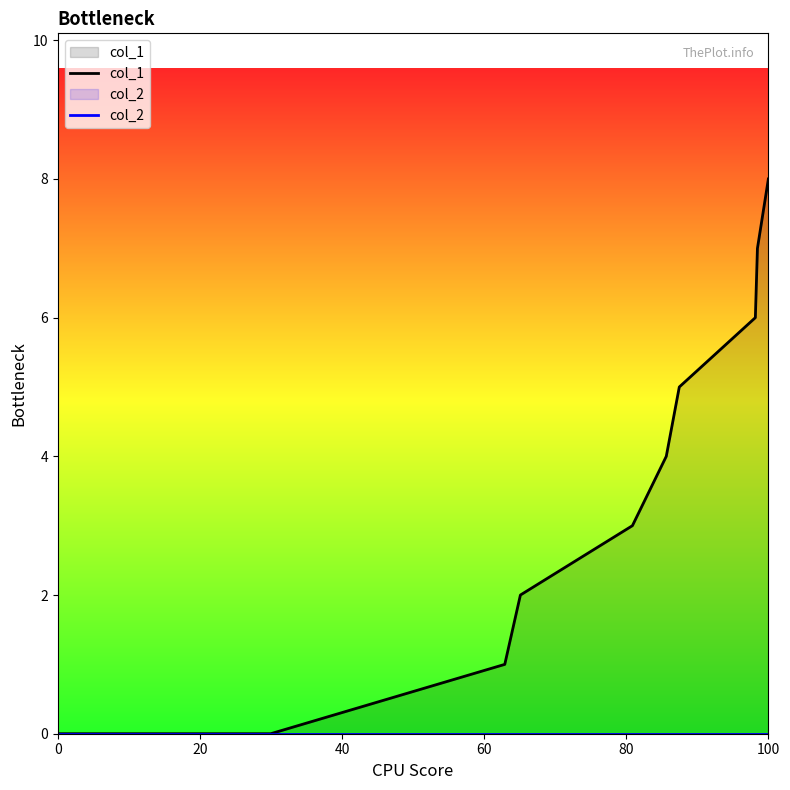

What is the total value across all series at 100?

8